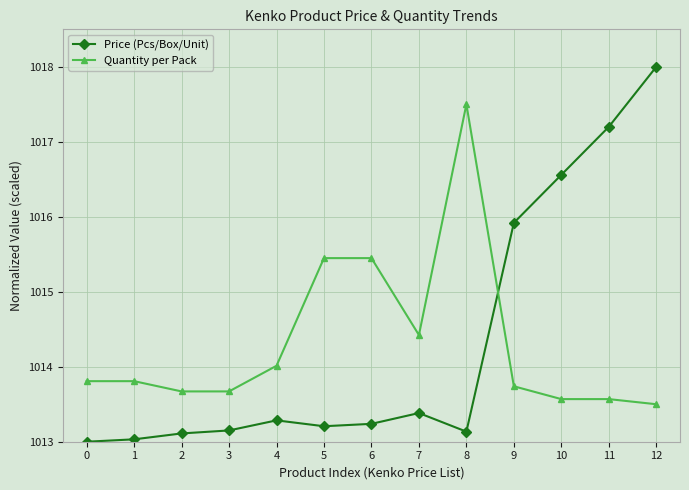

What is the maximum value for Quantity per Pack?

1017.5